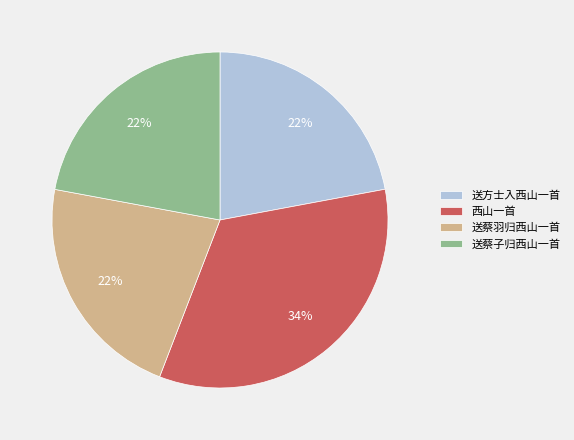

To the nearest percent, what portion does 送蔡子归西山一首 represent?

22%